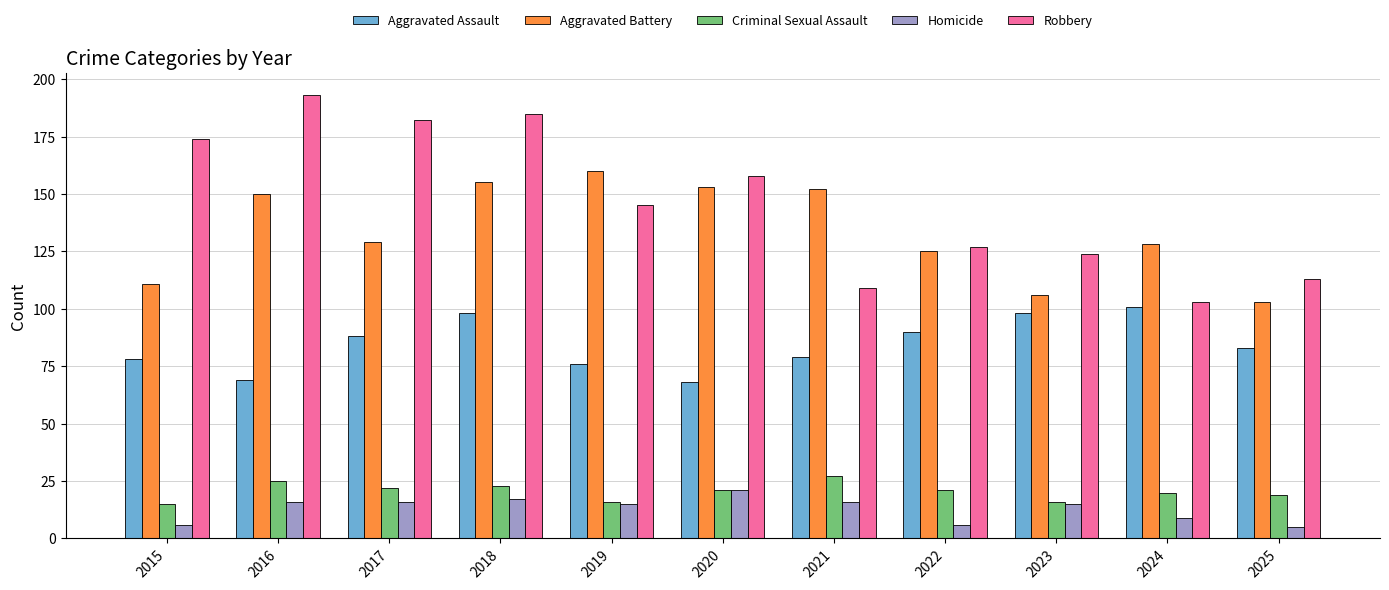

What is the average value of the Homicide series?

13